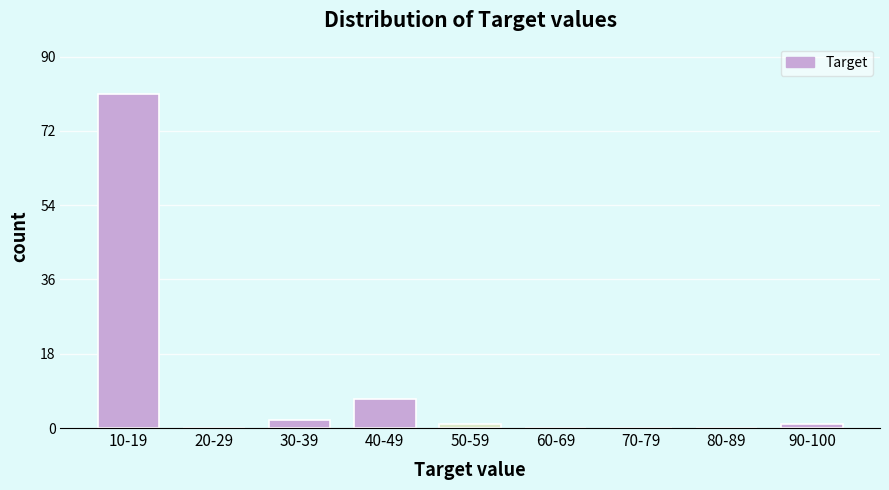

Reading left to right, list all the values displayed in this chart.

10-19=81	20-29=0	30-39=2	40-49=7	50-59=1	60-69=0	70-79=0	80-89=0	90-100=1